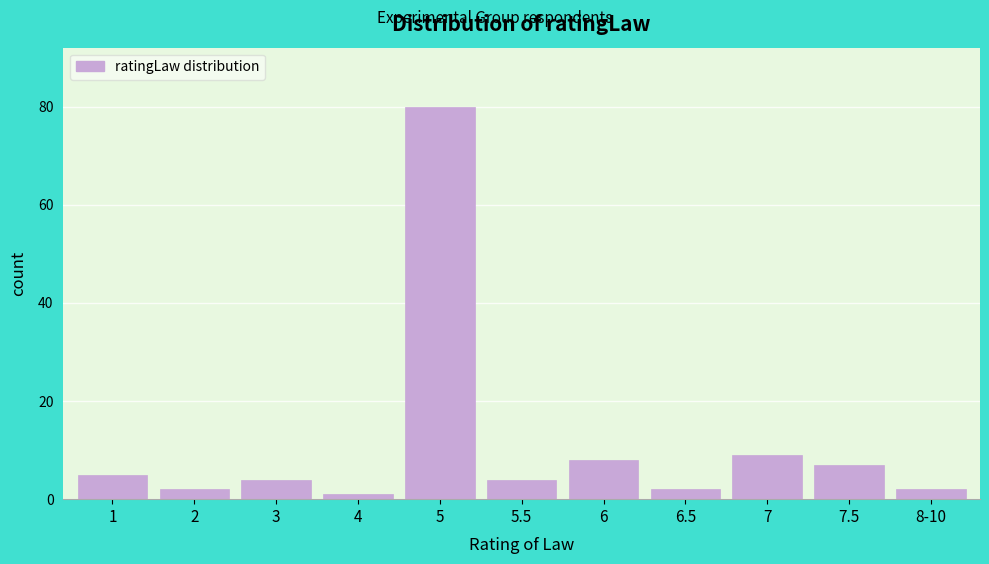

Reading left to right, extract all data points from this chart.

5	2	4	1	80	4	8	2	9	7	2